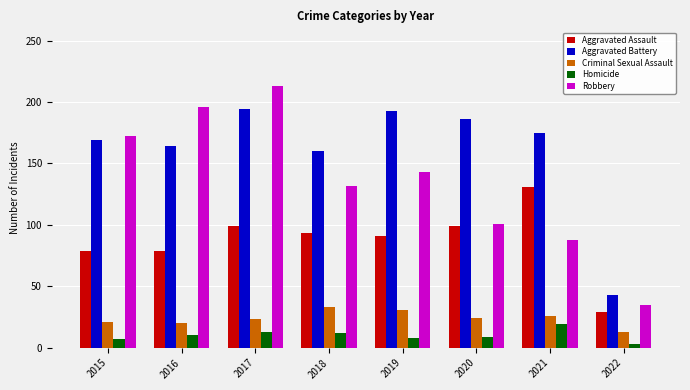

What are all the series names shown in the legend?

Aggravated Assault, Aggravated Battery, Criminal Sexual Assault, Homicide, Robbery